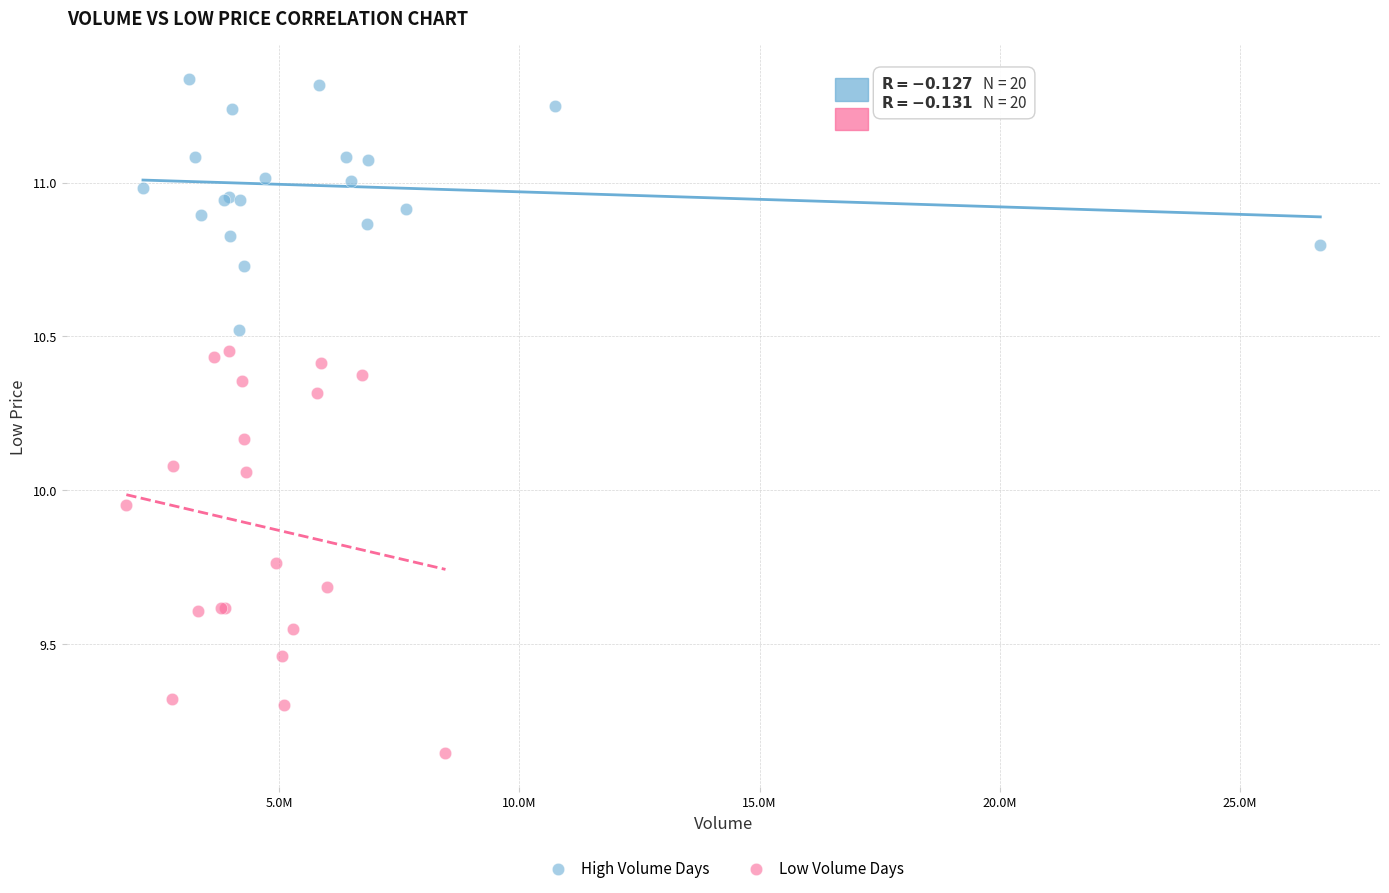

Which series has the largest Y range (max minus min)?

Low Volume Days